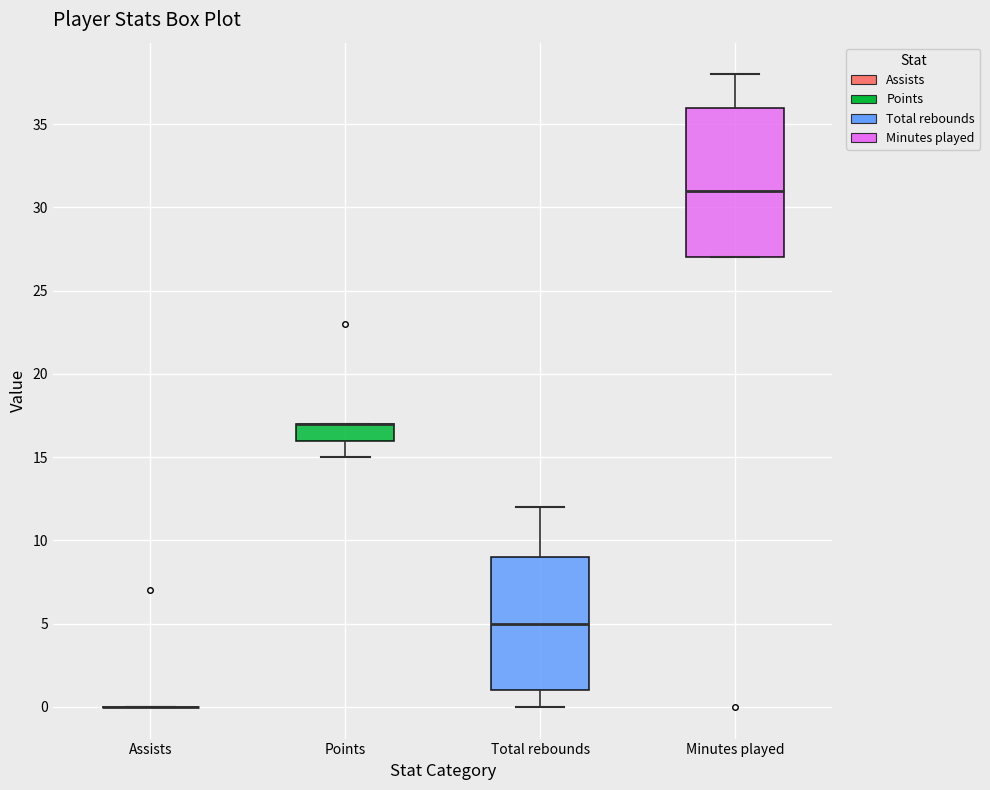

Reading left to right, read every box against the y-axis: the position of its median line, the range the box covers, and the ends of its whiskers. The values are not printed on the chart, so give them approximately, as read against the axis.

Assists: box collapsed to a line at 0, whiskers 0 to 0
Points: median 17 (drawn on the box's upper edge), box 16 to 17, whiskers 15 to 17
Total rebounds: median 5, box 1 to 9, whiskers 0 to 12
Minutes played: median 31, box 27 to 36, whiskers 27 to 38